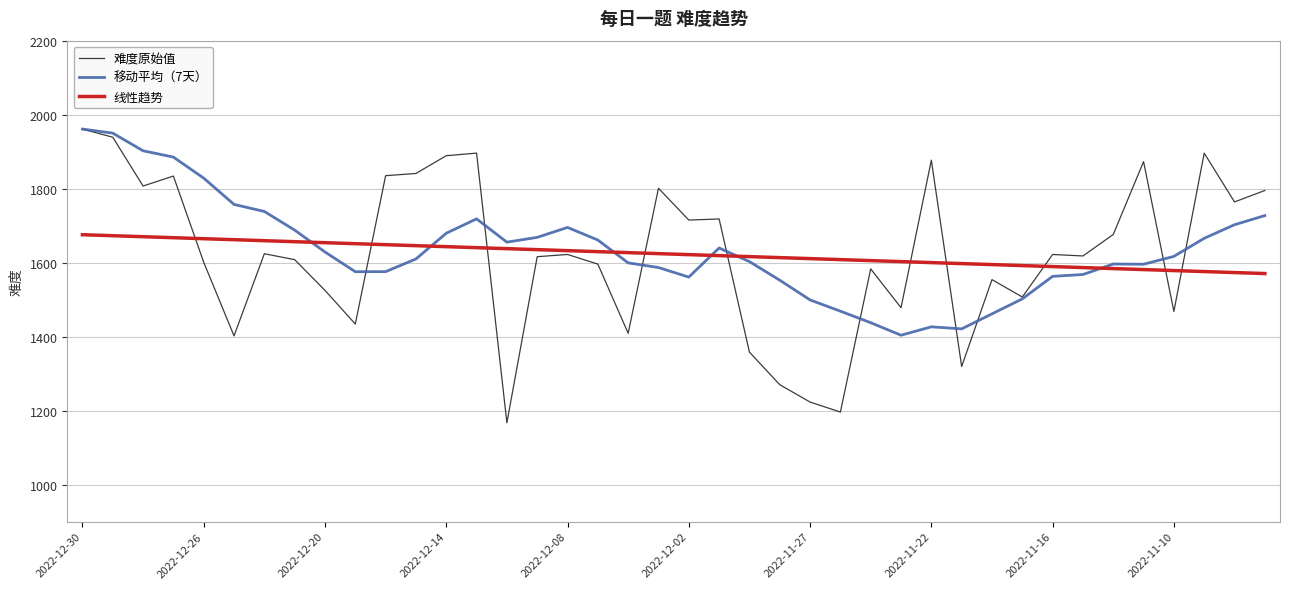

Which series has the widest spread of values?

难度原始值